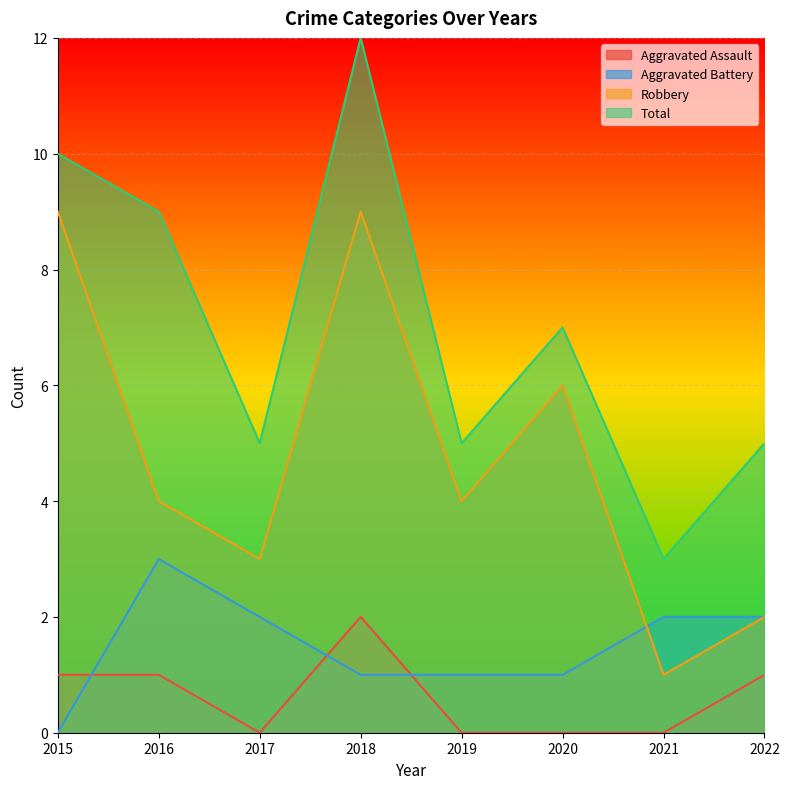

What is the total value across all series at 2018?

24